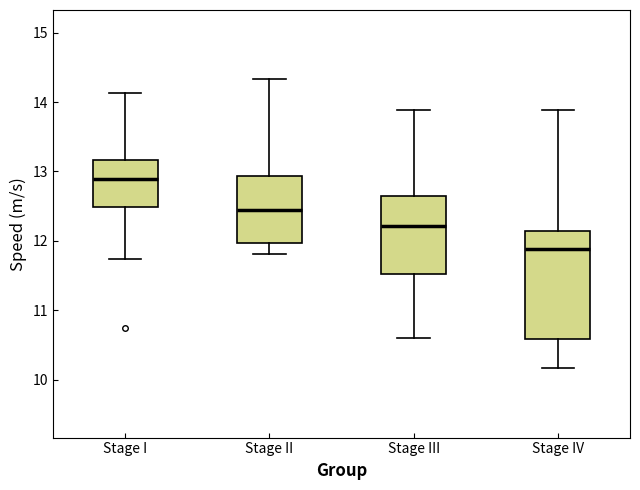

Reading left to right, read every box against the y-axis: the position of its median line, the range the box covers, and the ends of its whiskers. The values are not printed on the chart, so give them approximately, as read against the axis.

Stage I: median 12.9, box 12.5 to 13.2, whiskers 11.7 to 14.1
Stage II: median 12.4, box 12.0 to 12.9, whiskers 11.8 to 14.3
Stage III: median 12.2, box 11.5 to 12.6, whiskers 10.6 to 13.9
Stage IV: median 11.9, box 10.6 to 12.1, whiskers 10.2 to 13.9